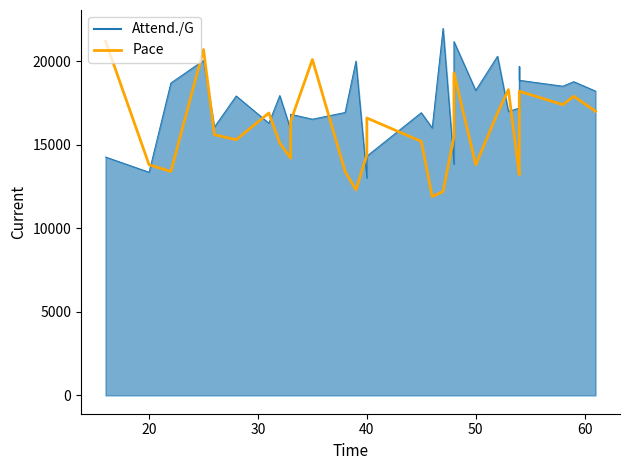

How many points are higher than both their immediate neighbors (excluding endpoints)?

8